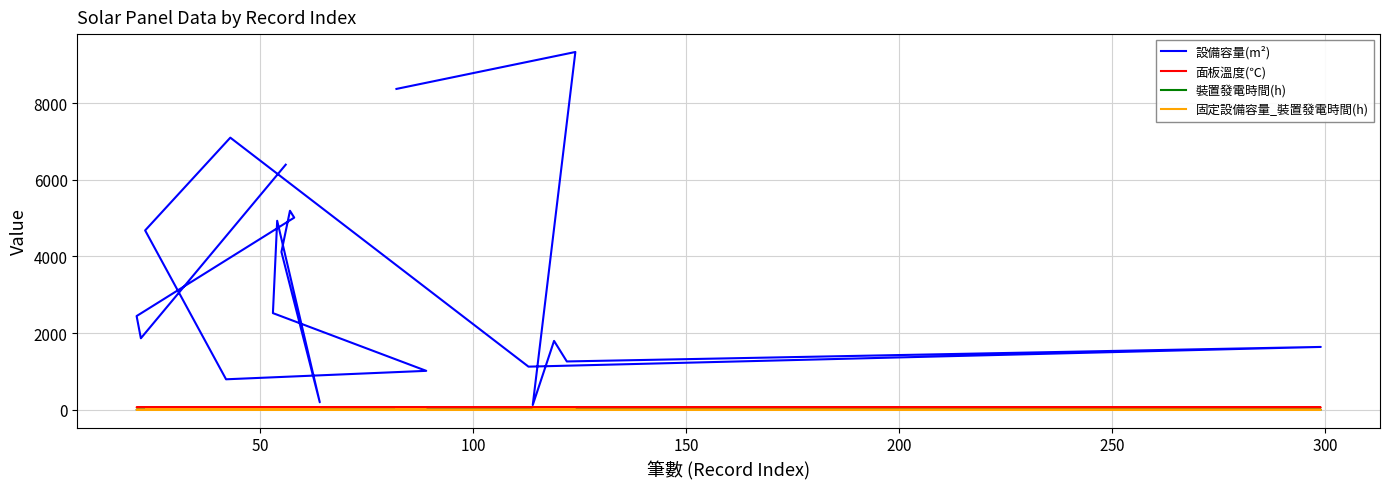

The 設備容量(m²) series shows 3467.2 at $\mathdefault{150}$. True or false?

False